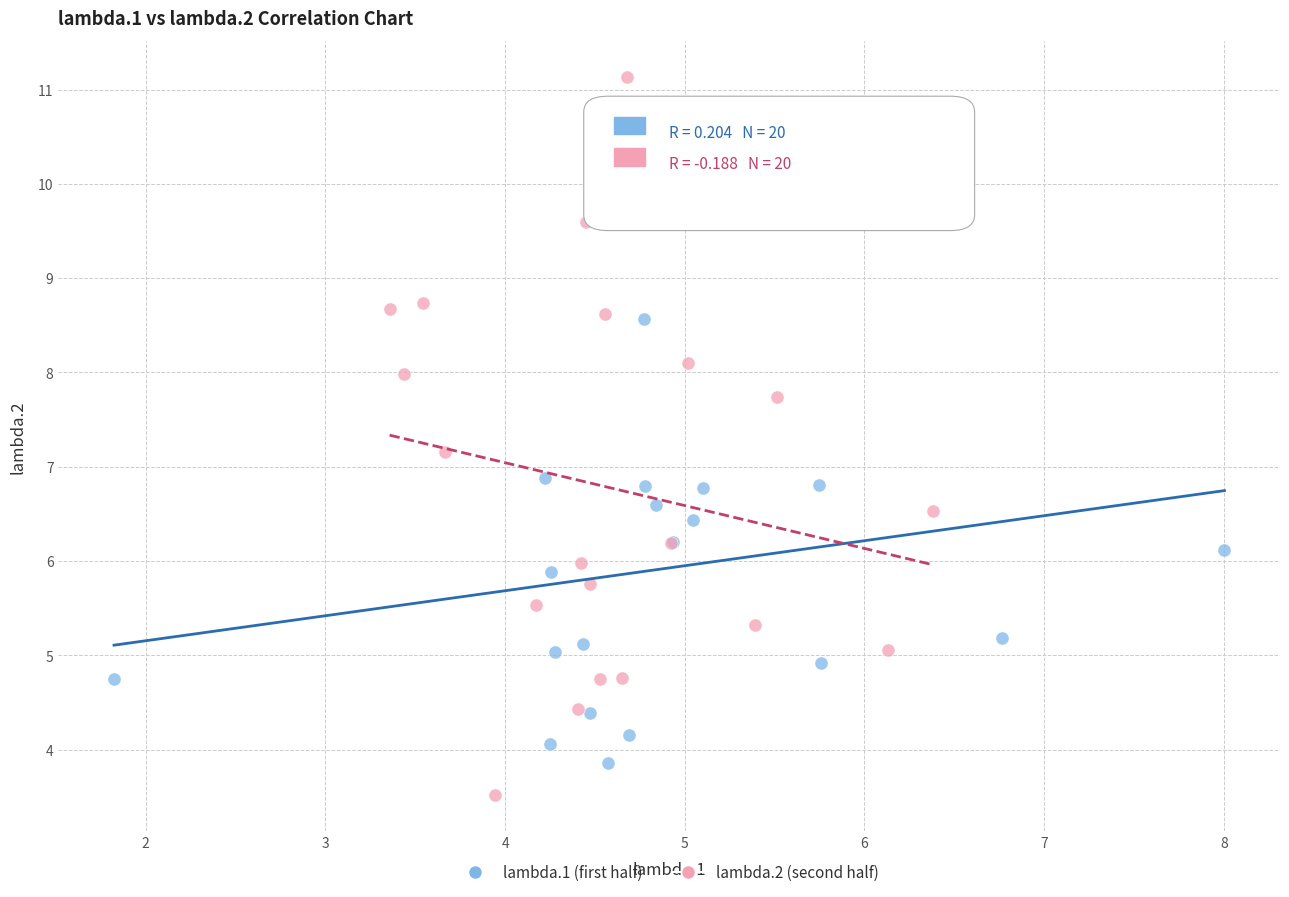

Which series has the widest spread of Y values?

lambda.2 (second half)